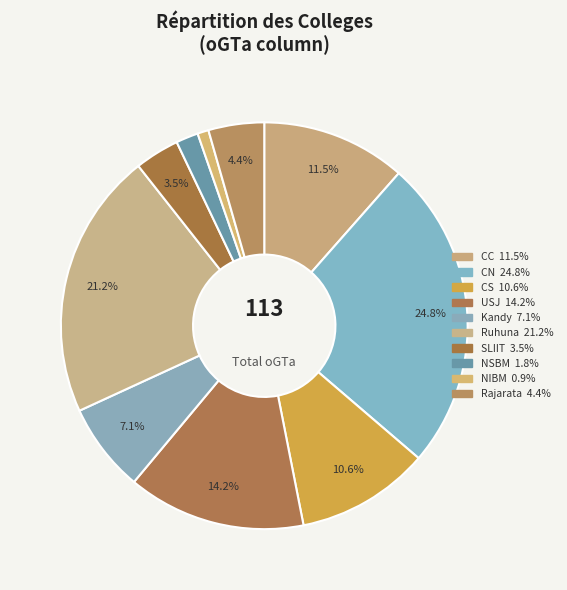

What percentage do NSBM and CC together represent?

13.3%